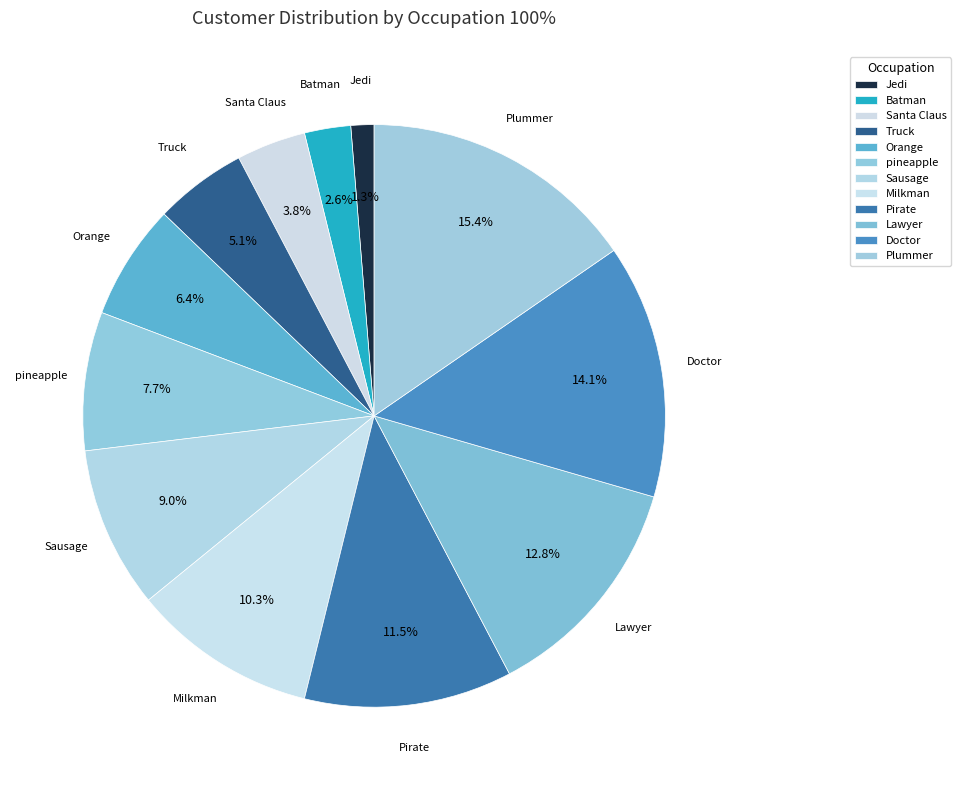

Which slice is the largest?

Plummer